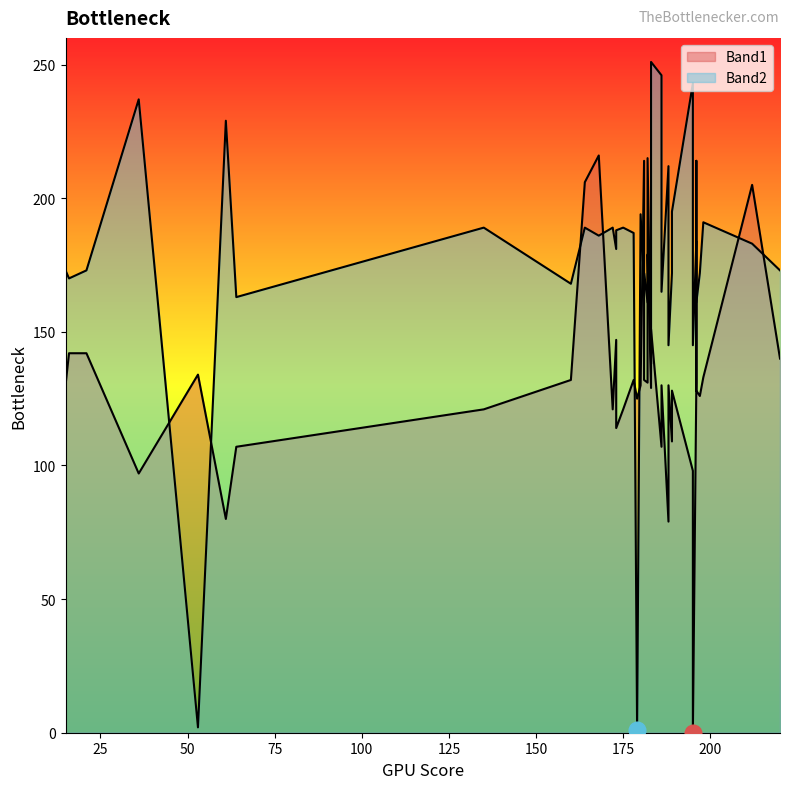

What are all the series names shown in the legend?

Band1, Band2